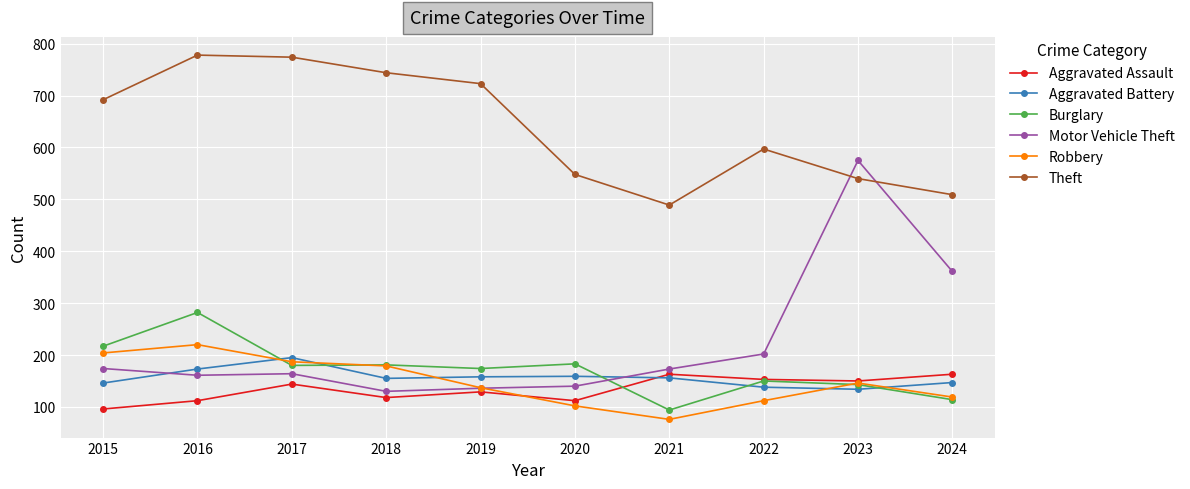

Which series has the largest total across all categories?

Theft